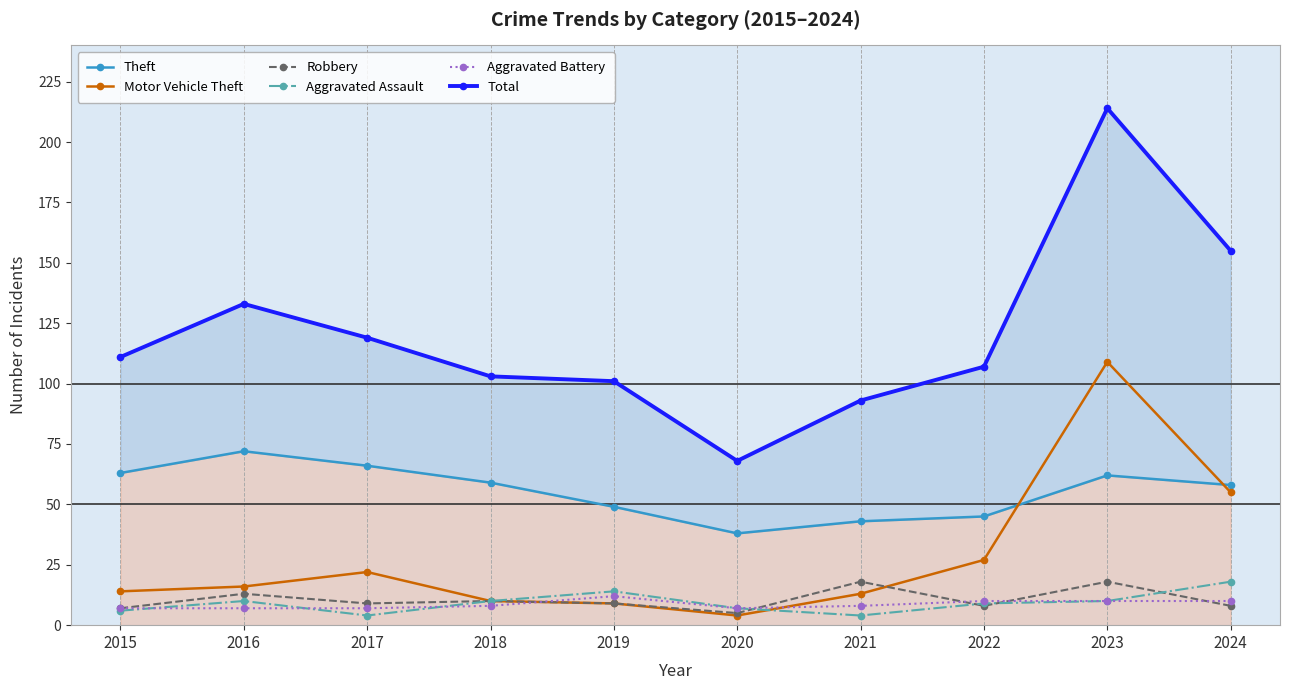

How many lines are shown in the chart?

6